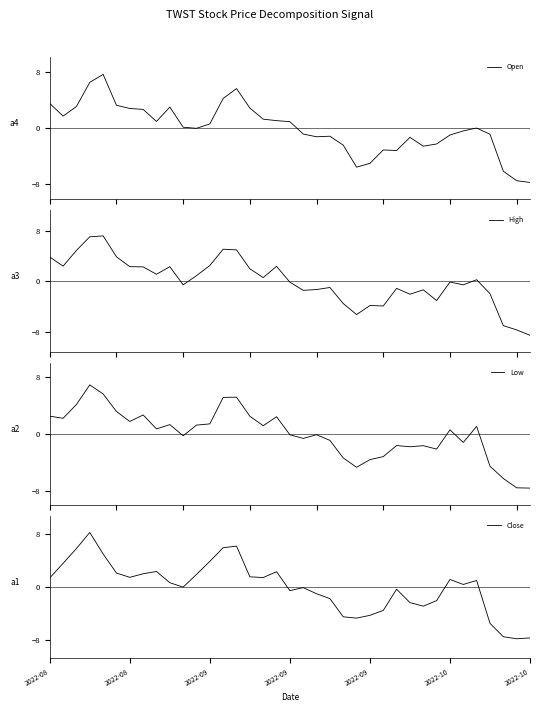

What is the difference between the highest and lowest values at 11?

1.9